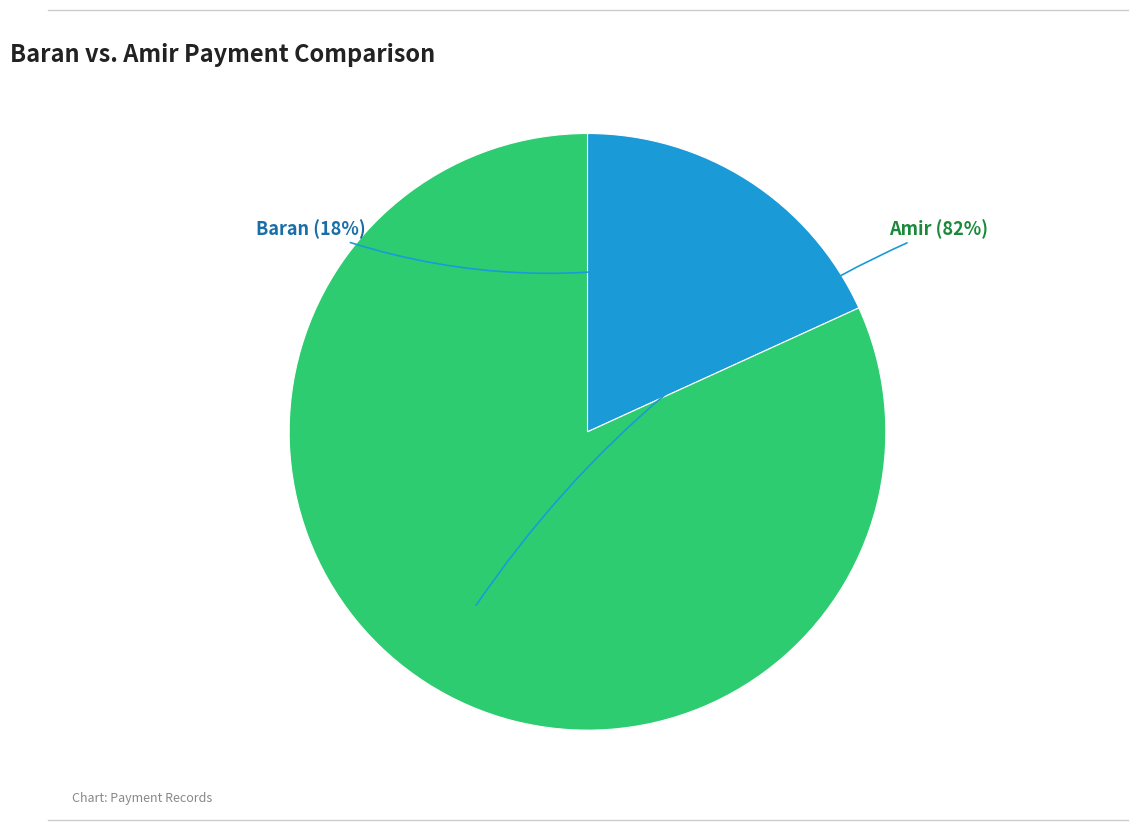

Which has a higher value, Amir or Baran?

Amir